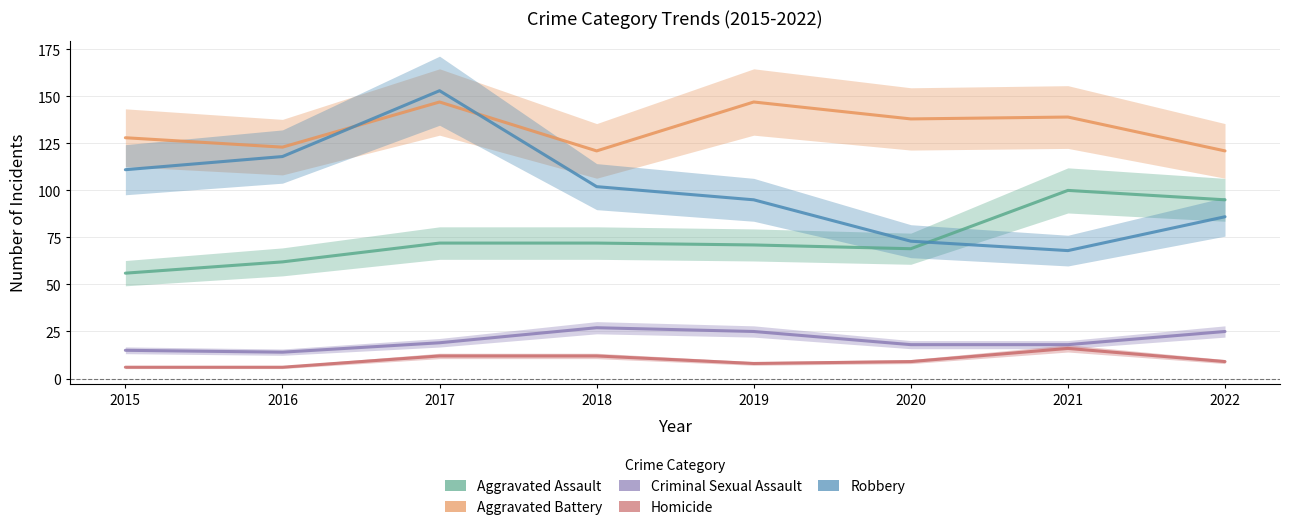

At which category is the sum across all series the highest?

2017